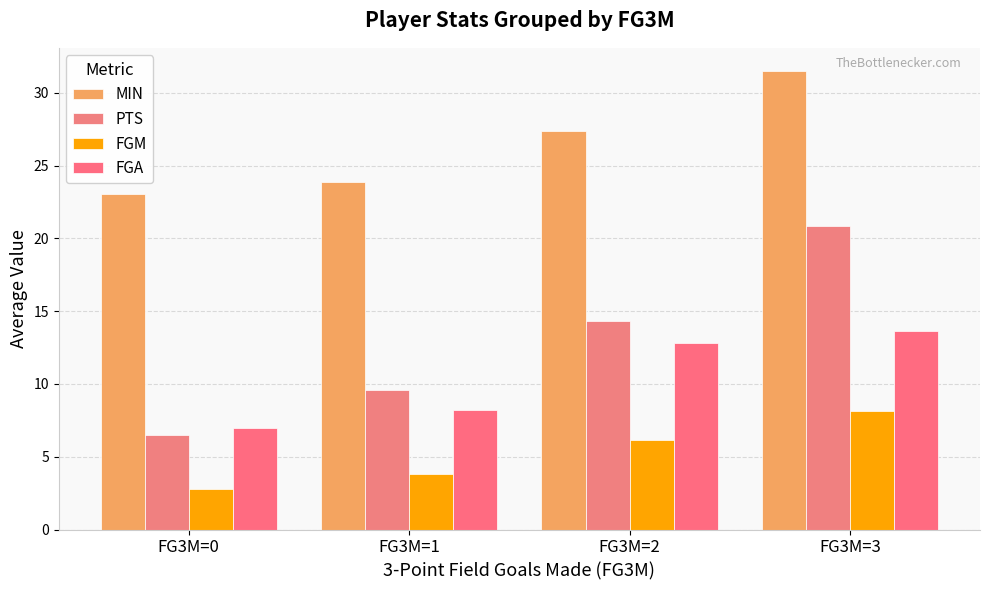

What is the difference between the second highest and minimum values in the FGM series?

3.4